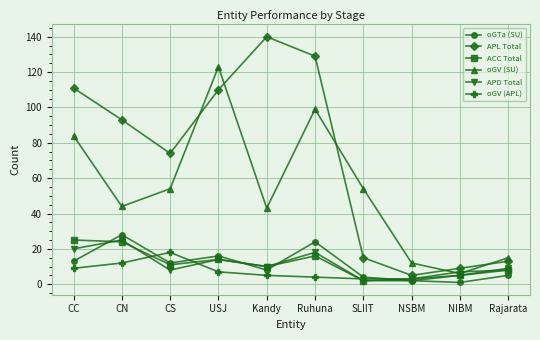

What is the sum of the oGV (APL) values at Kandy and NSBM?

8